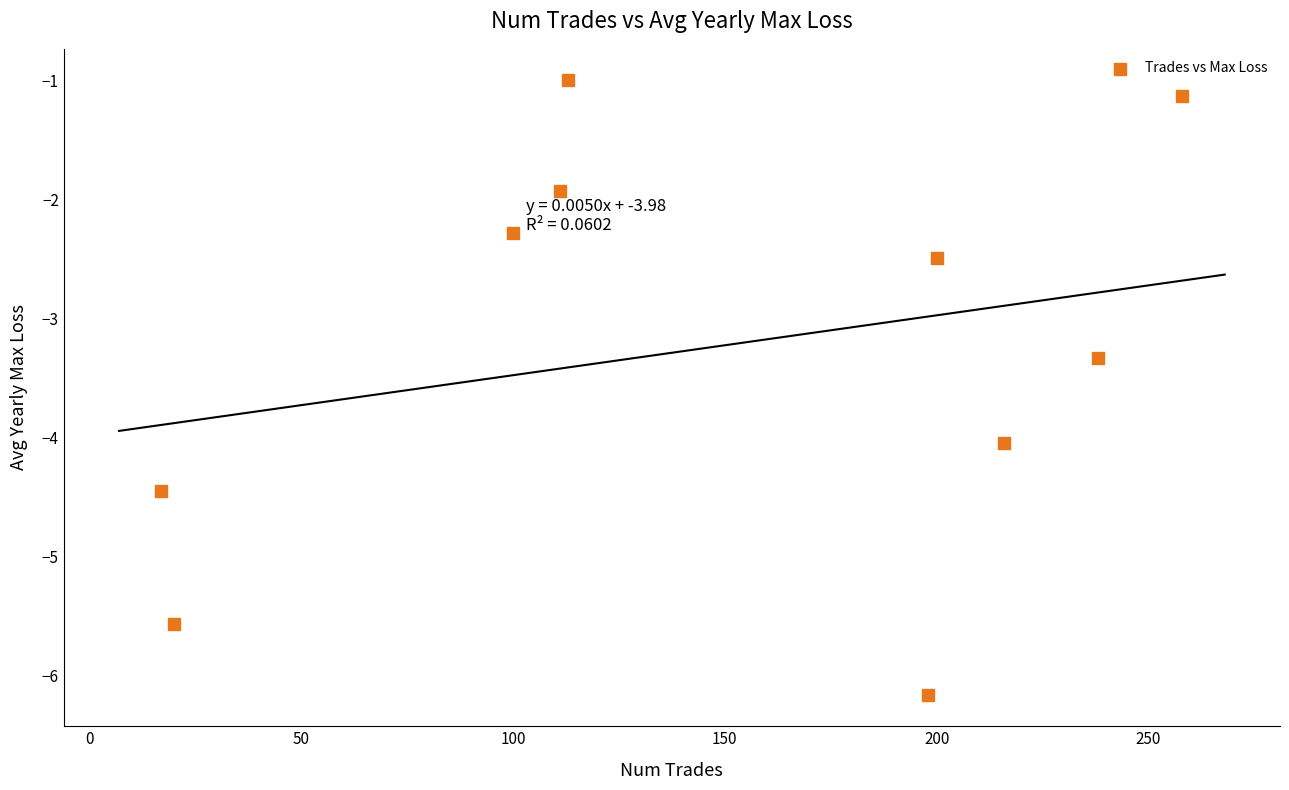

What Y value in the scatter plot is closest to -3?

-3.3